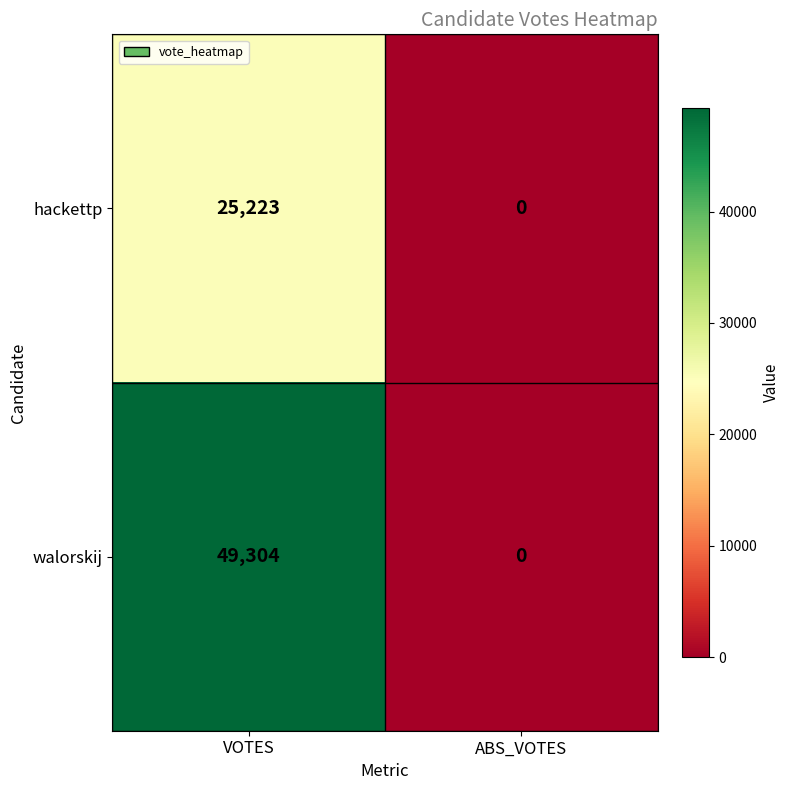

Rank the series by their average value, from highest to lowest.

walorskij, hackettp